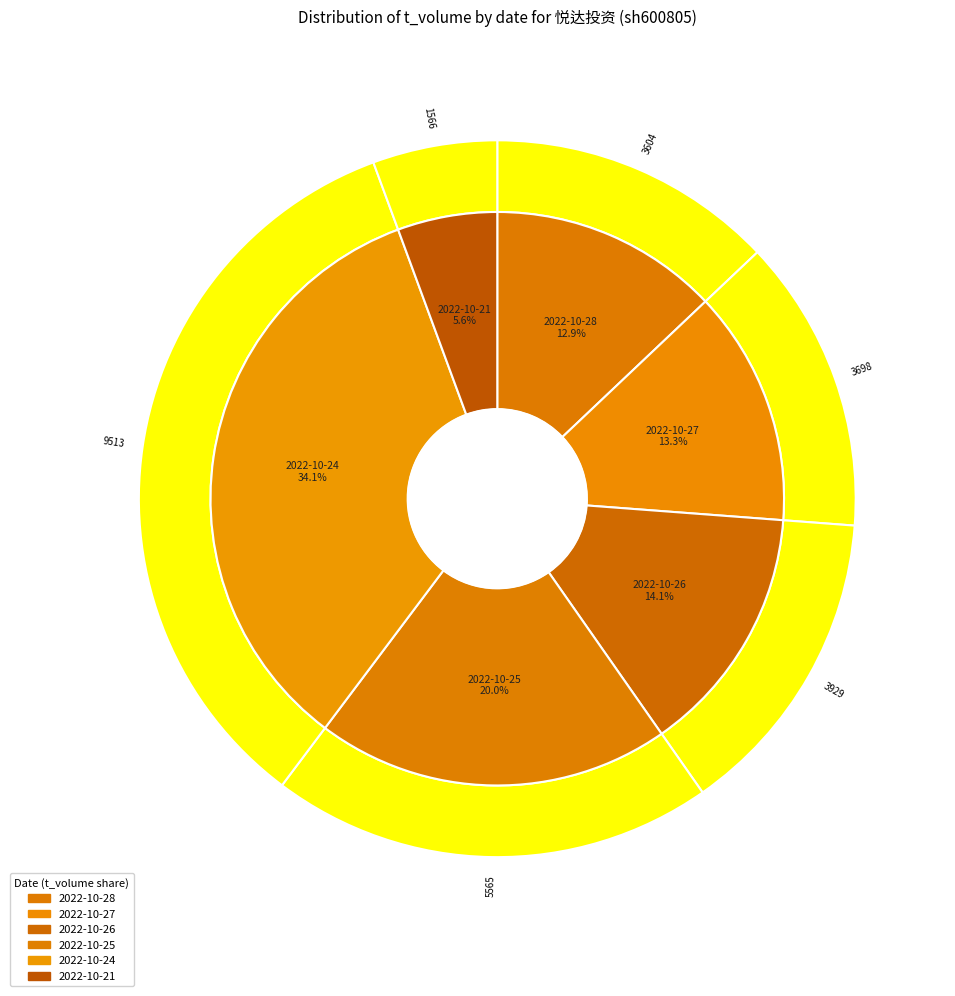

Combined, do 2022-10-28 and 2022-10-26 account for over 50%?

No